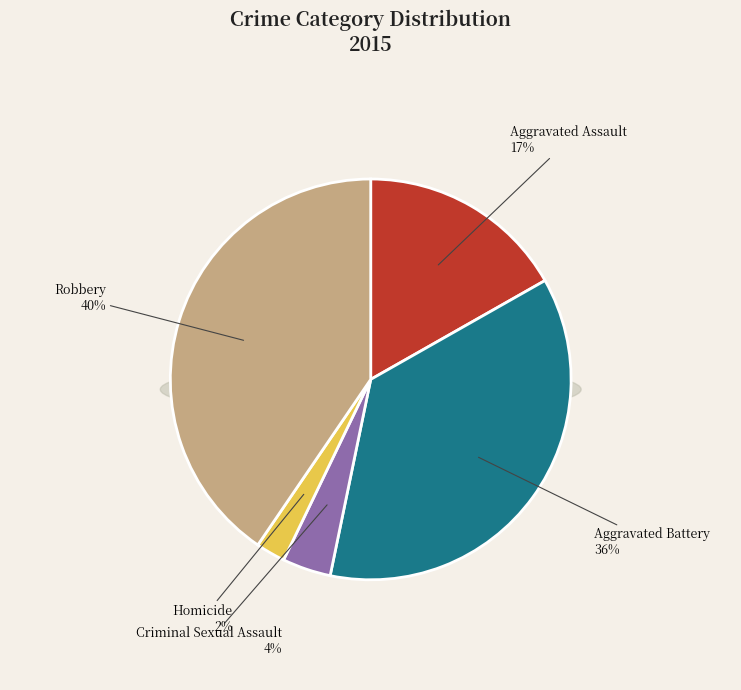

Rank the categories by value from highest to lowest.

Robbery, Aggravated Battery, Aggravated Assault, Criminal Sexual Assault, Homicide